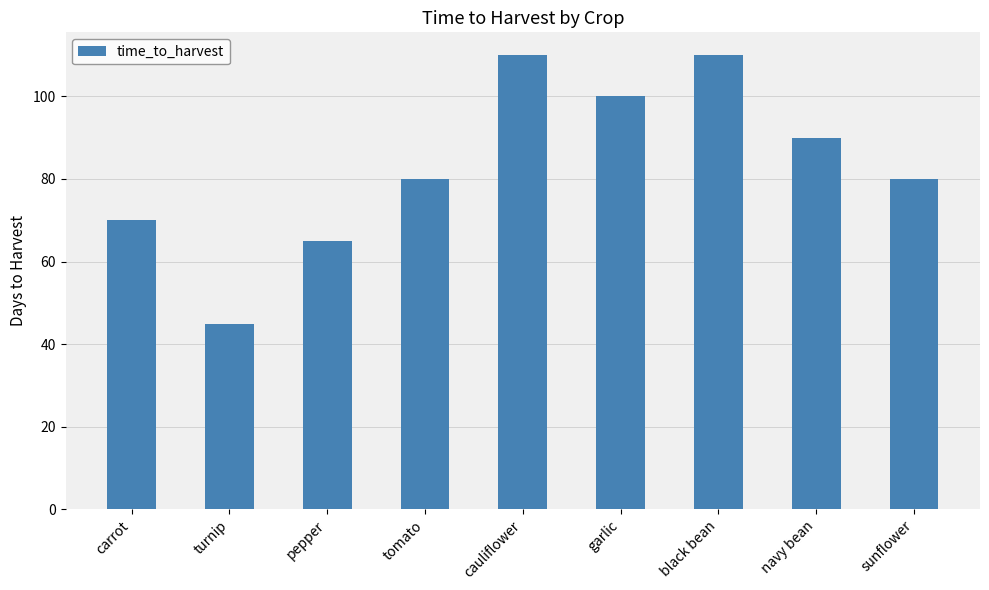

Reading left to right, what are all the values shown in this chart?

carrot=70	turnip=45	pepper=65	tomato=80	cauliflower=110	garlic=100	black bean=110	navy bean=90	sunflower=80